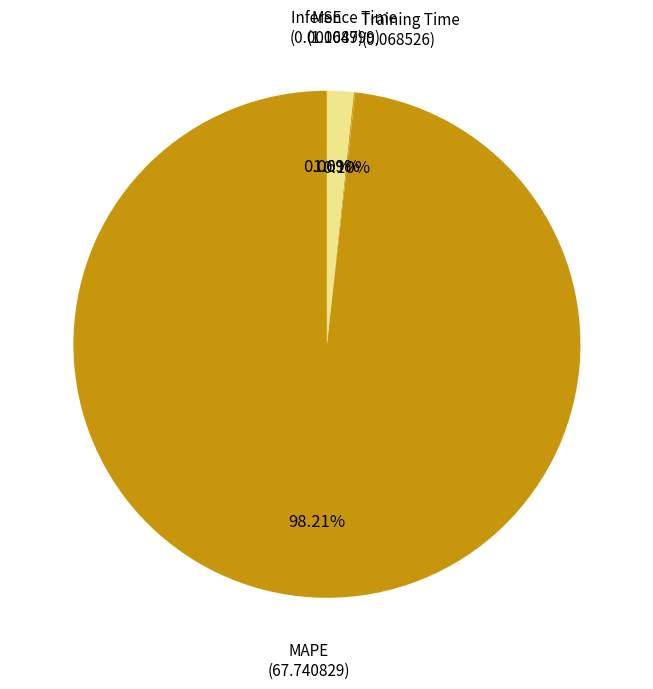

What is the majority slice?

MAPE